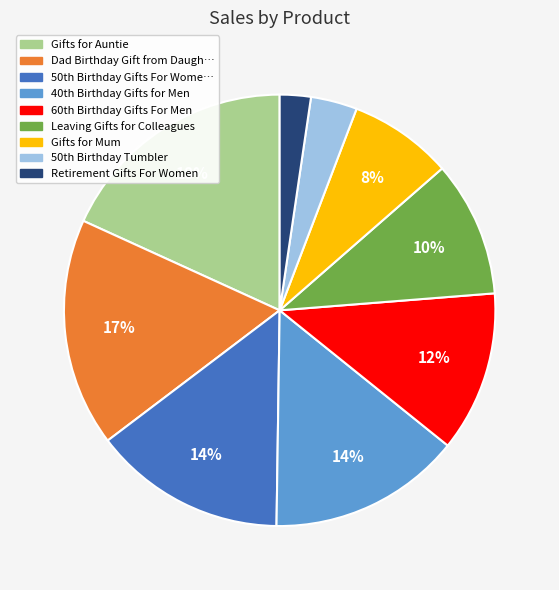

Is there a majority slice in this chart?

No